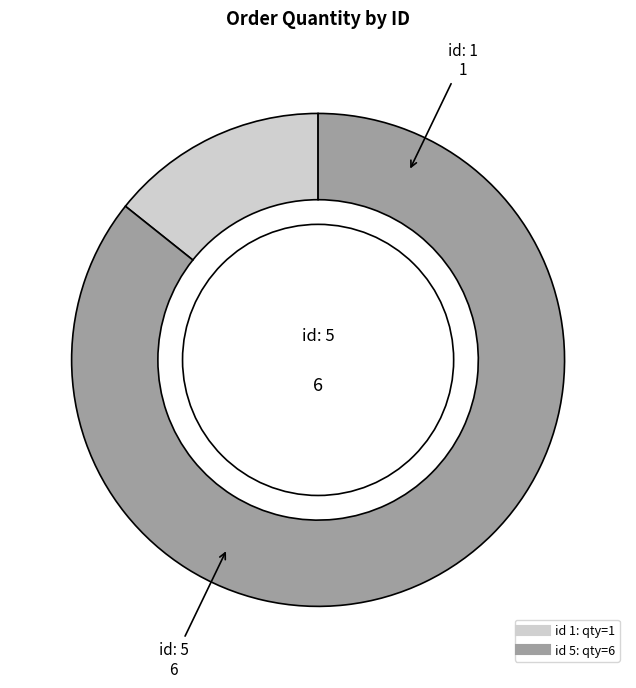

Is there any slice that represents more than half of the pie?

Yes